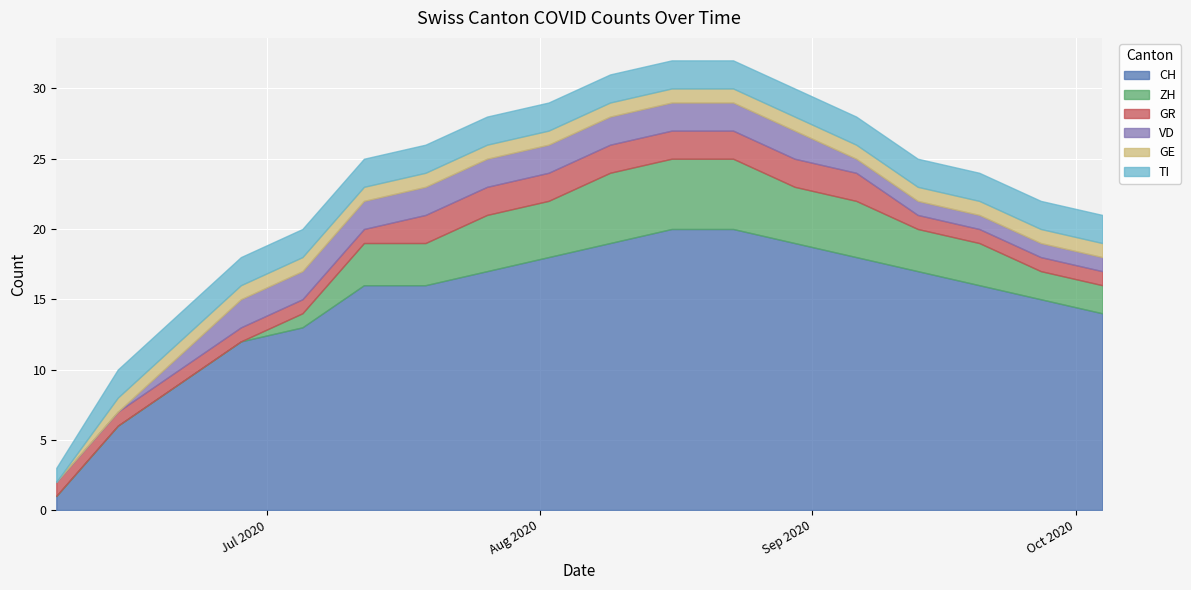

The value of GR at 2020-07-26 is 2. True or false?

True